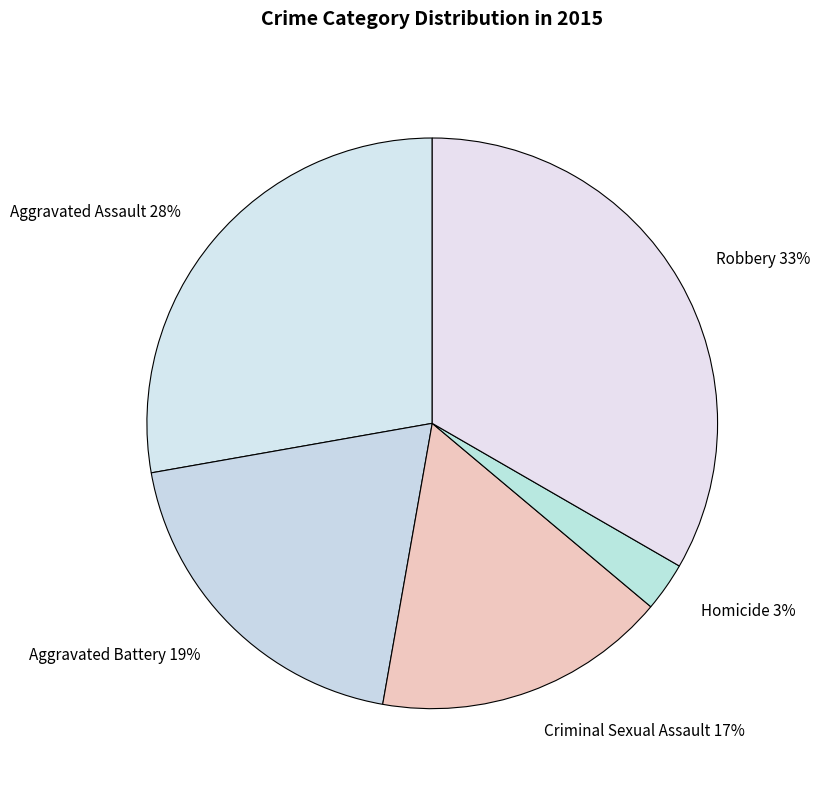

Count the number of slices in the pie.

5